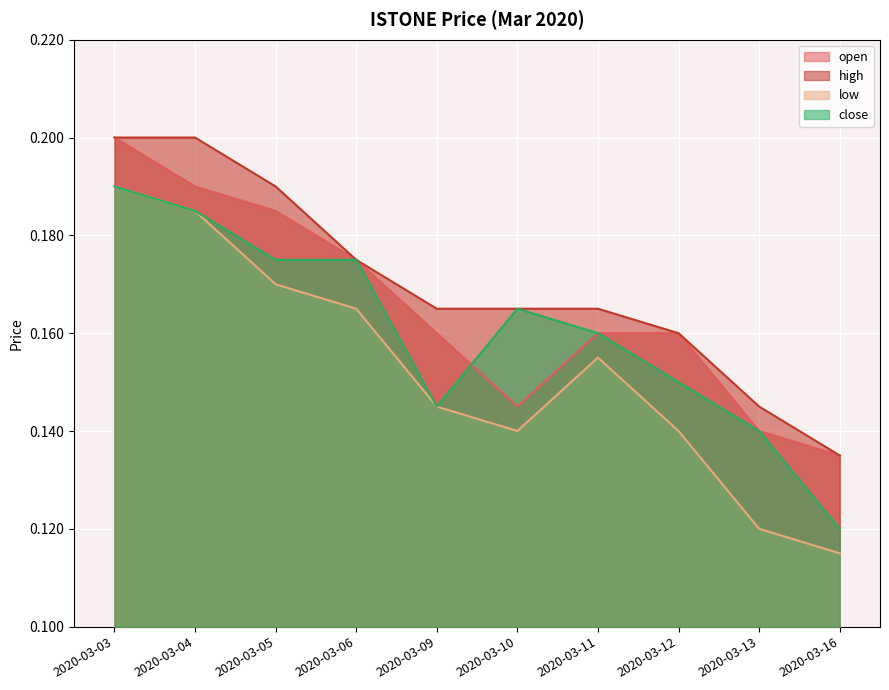

Reading left to right, list all the values displayed in this chart.

open: 0.2	0.2	0.2	0.2	0.2	0.1	0.2	0.2	0.1	0.1
high: 0.2	0.2	0.2	0.2	0.2	0.2	0.2	0.2	0.1	0.1
low: 0.2	0.2	0.2	0.2	0.1	0.1	0.2	0.1	0.1	0.1
close: 0.2	0.2	0.2	0.2	0.1	0.2	0.2	0.1	0.1	0.1